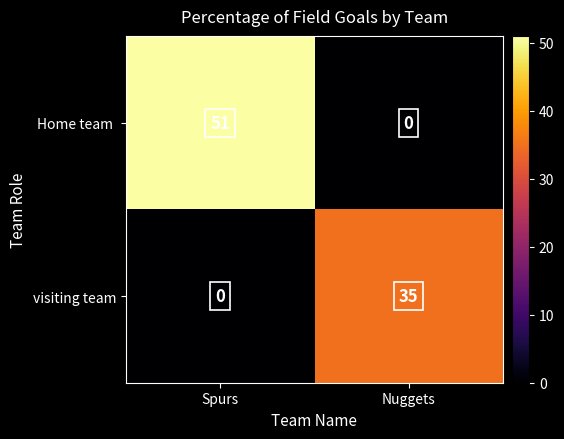

True or false: visiting team has a value of 0 at Spurs.

True